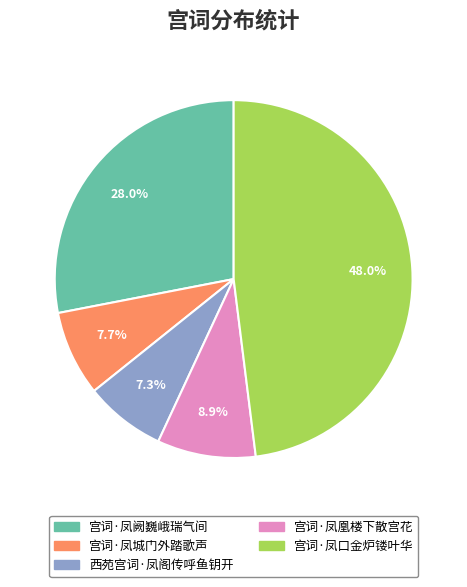

What is the total percentage of 宫词·凤口金炉镂叶华 and 宫词·凤阙巍峨瑞气间?

76.1%